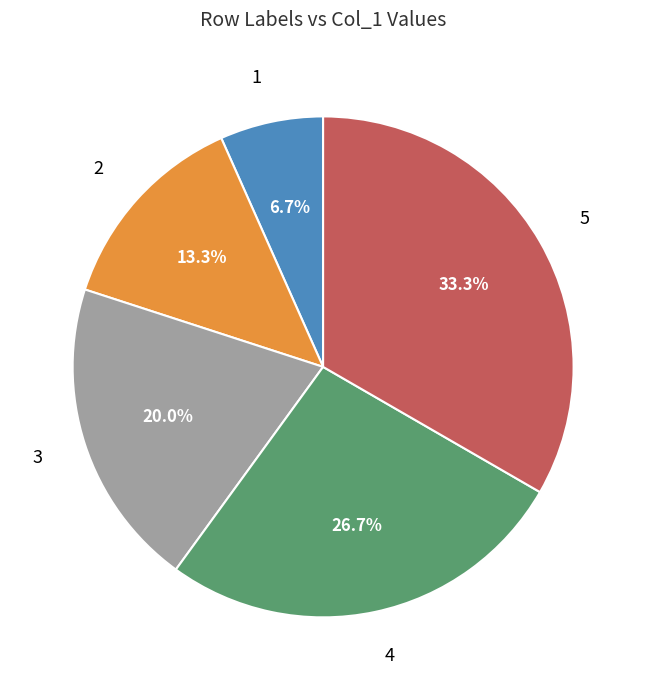

Is there any slice that represents more than half of the pie?

No